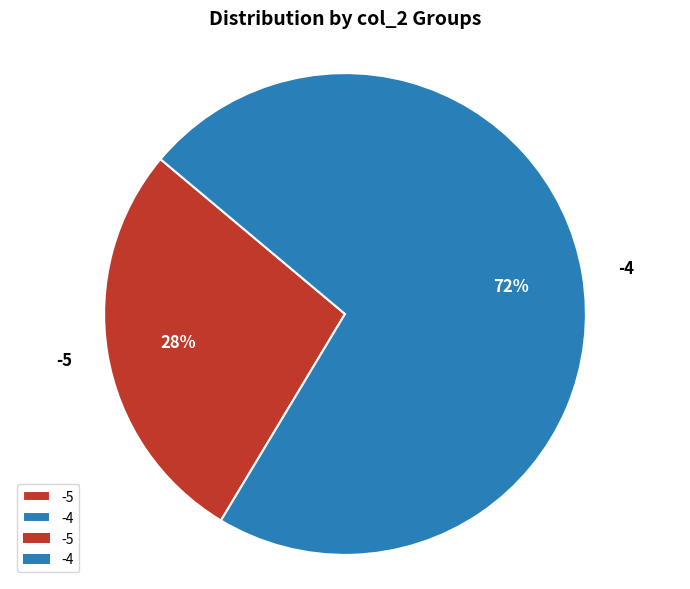

To the nearest percent, what is the average slice percentage?

50%